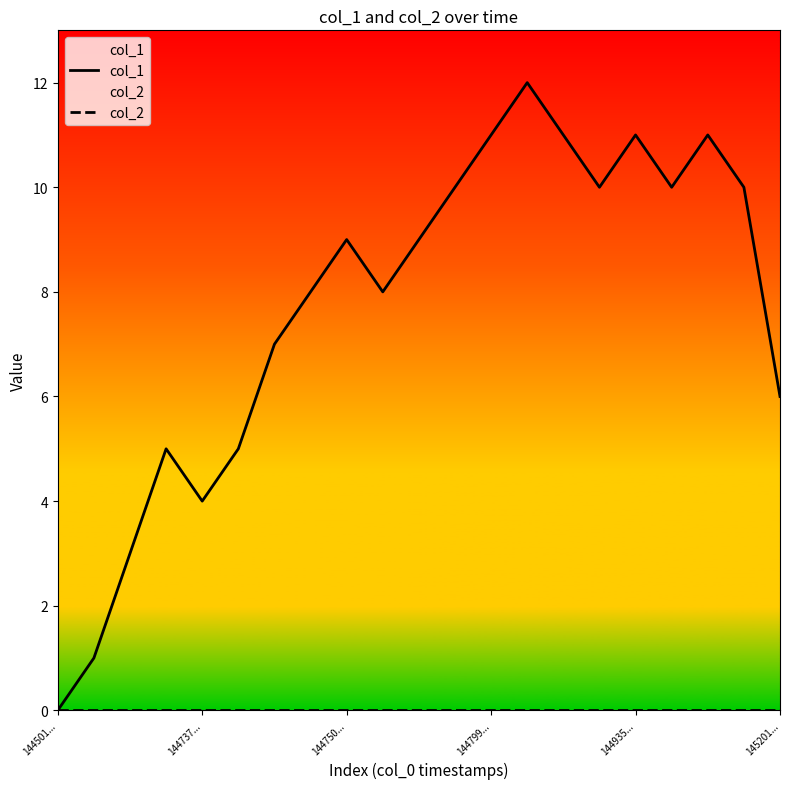

Which series has the largest total across all categories?

col_1